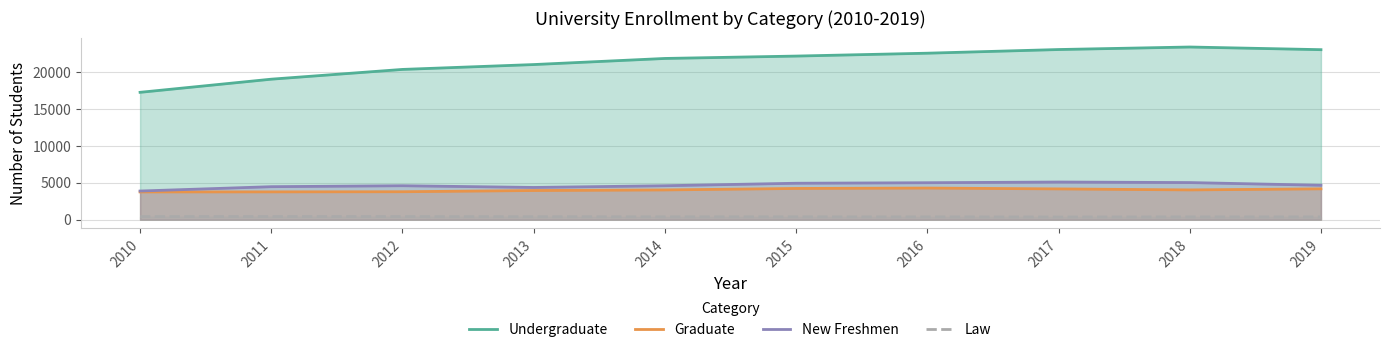

Reading left to right, list all the values displayed in this chart.

Undergraduate: 2010=17247	2011=19027	2012=20350	2013=21009	2014=21836	2015=22158	2016=22548	2017=23044	2018=23386	2019=23025
Graduate: 2010=3751	2011=3759	2012=3777	2013=3942	2014=4022	2015=4221	2016=4275	2017=4161	2018=4024	2019=4170
New Freshmen: 2010=3873	2011=4462	2012=4591	2013=4357	2014=4590	2015=4927	2016=4998	2017=5092	2018=5019	2019=4653
Law: 2010=407	2011=413	2012=410	2013=390	2014=379	2015=375	2016=371	2017=353	2018=368	2019=364